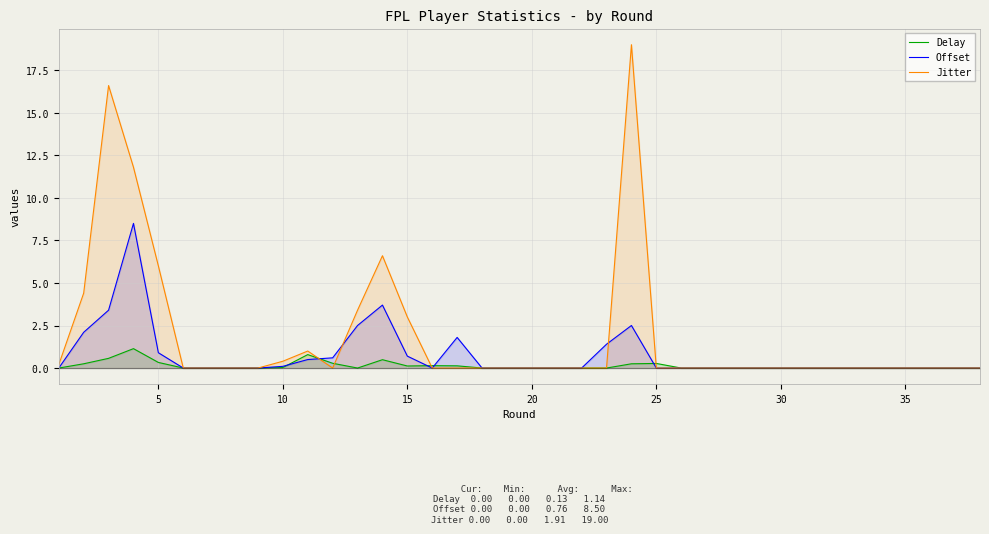

Which series has the largest total across all categories?

Jitter